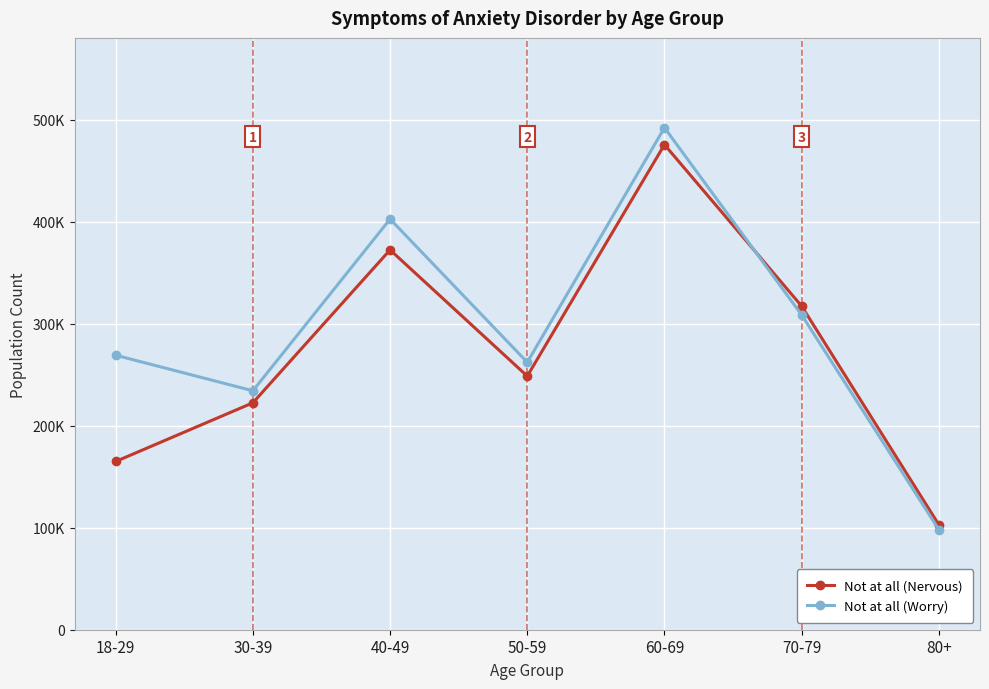

Reading right to left, what are all the values shown in this chart?

Not at all (Nervous): 102863	317145	475368	248531	372241	222381	164883
Not at all (Worry): 98037	308540	491984	262087	402449	234158	269001